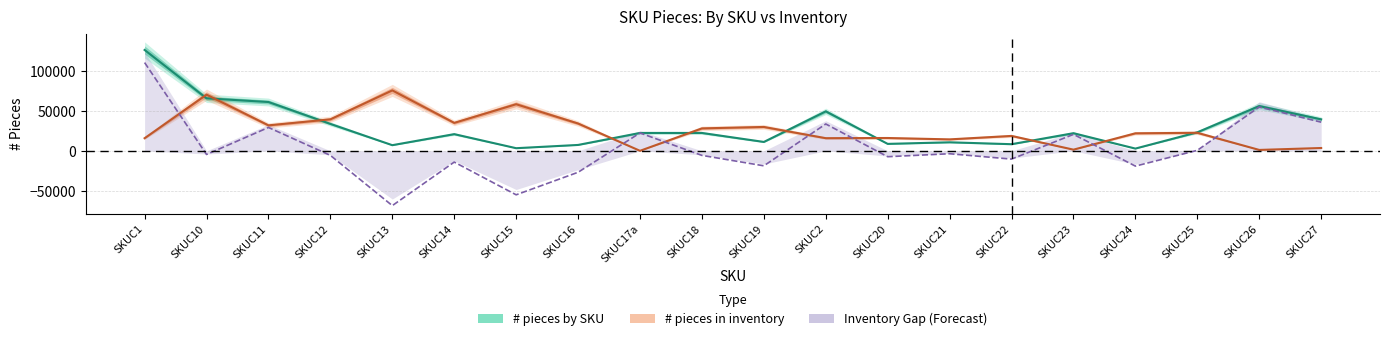

Does the chart display data point markers on the line(s)?

No